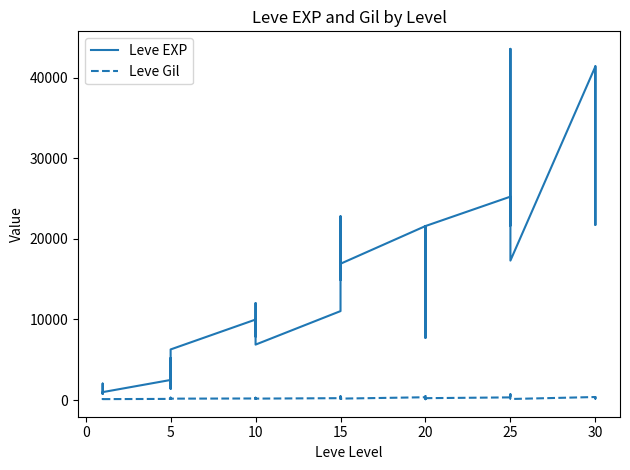

Which series has the largest total across all categories?

Leve EXP